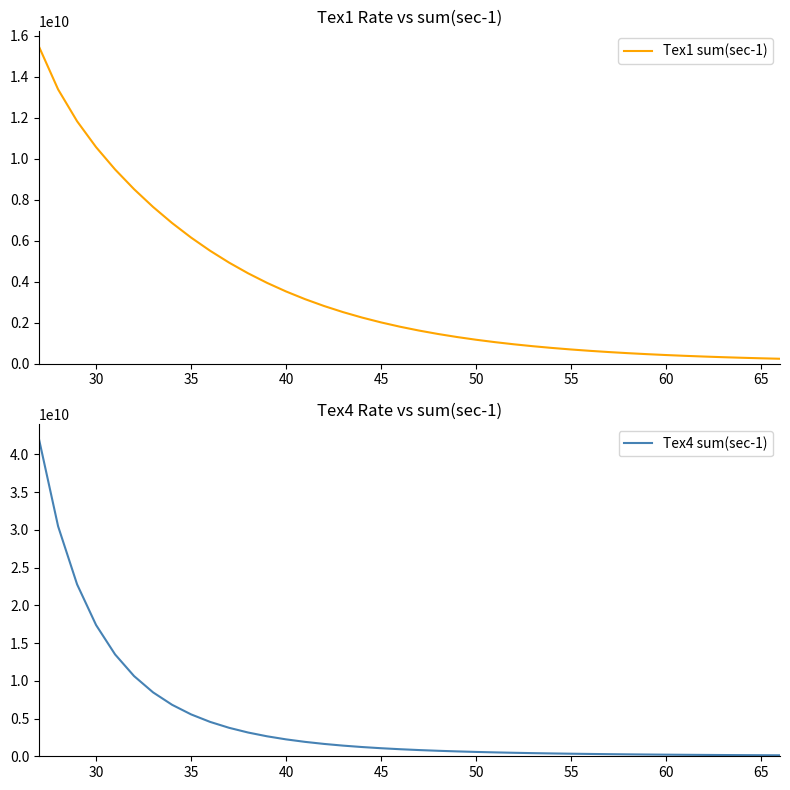

Which series has the largest total across all categories?

Tex4 sum(sec-1)